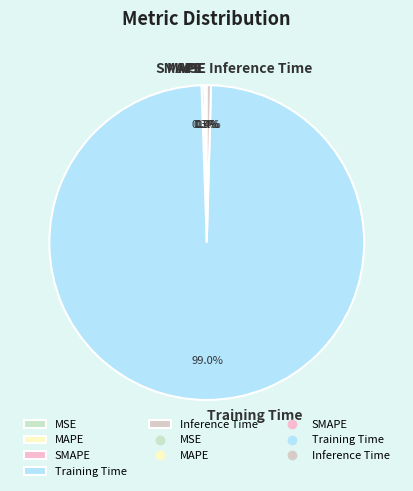

Combined, do Inference Time and Training Time account for over 50%?

Yes